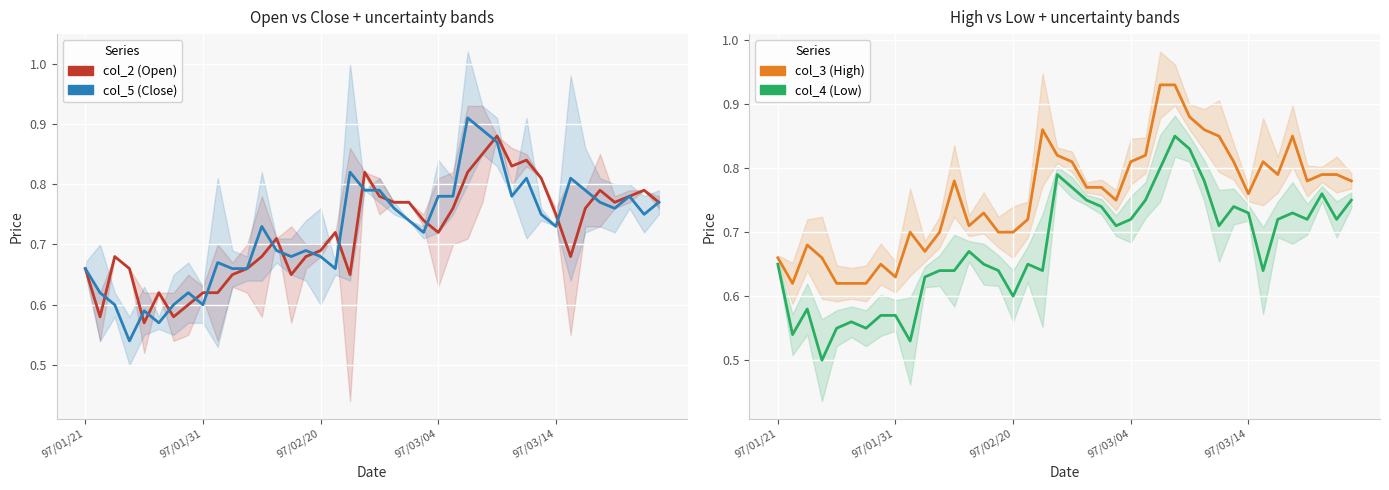

List the series in order of their peak value, highest first.

col_3 (High), col_5 (Close), col_2 (Open), col_4 (Low)